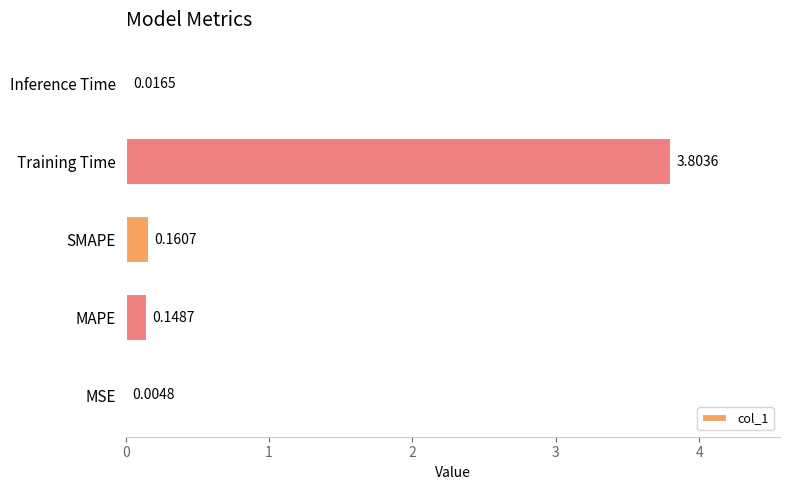

What is the sum of all values?

4.1